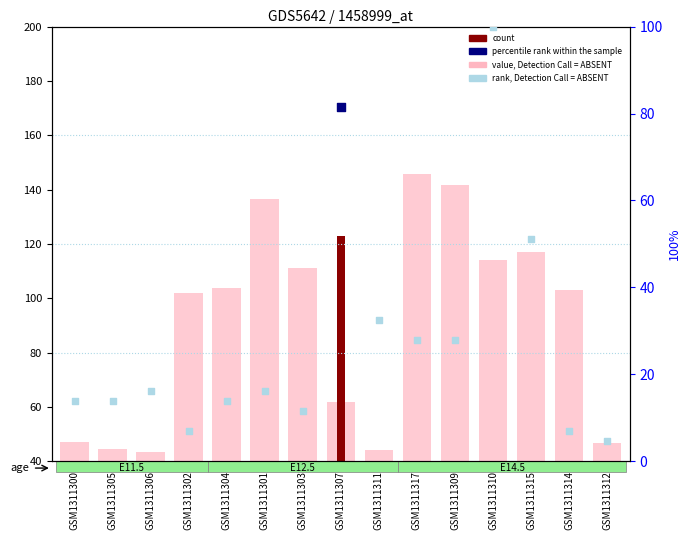

At how many categories does at least one series exceed 50?

10